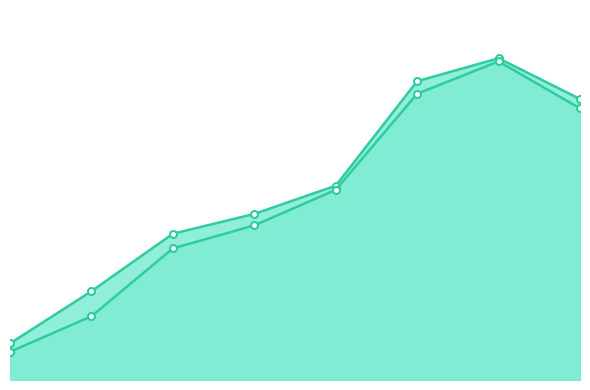

The total series shows 159 at 2019. True or false?

True